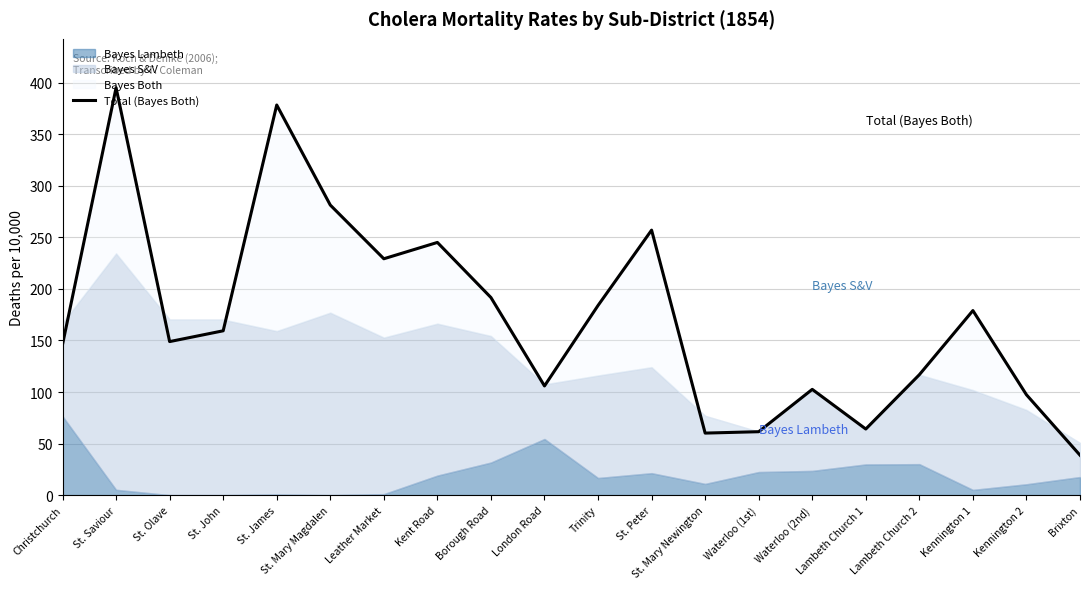

True or false: the data shows 97.3 at Kennington 2.

True